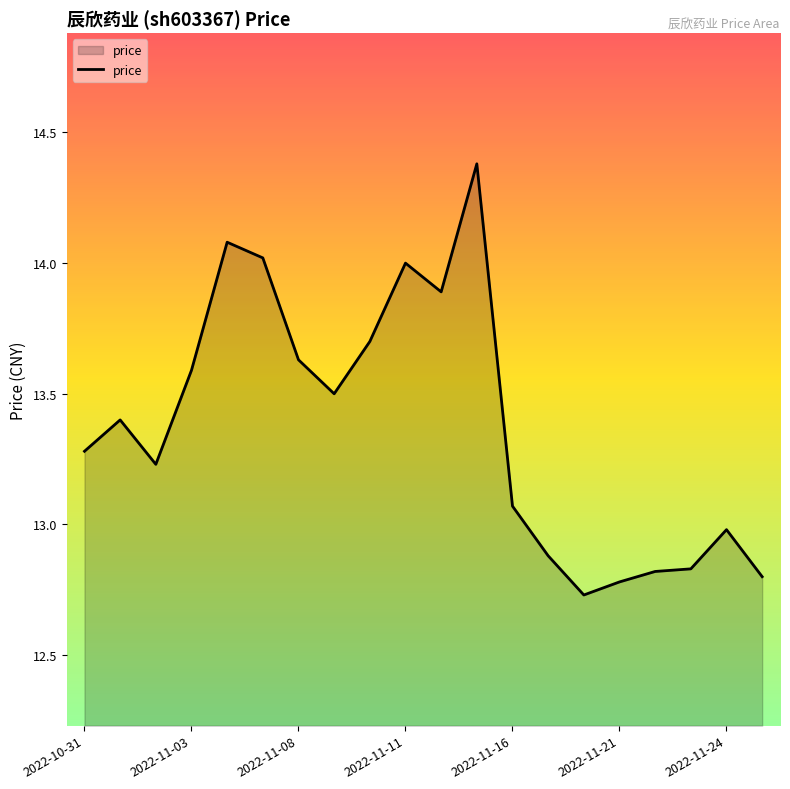

What is the maximum value shown in the chart?

14.4